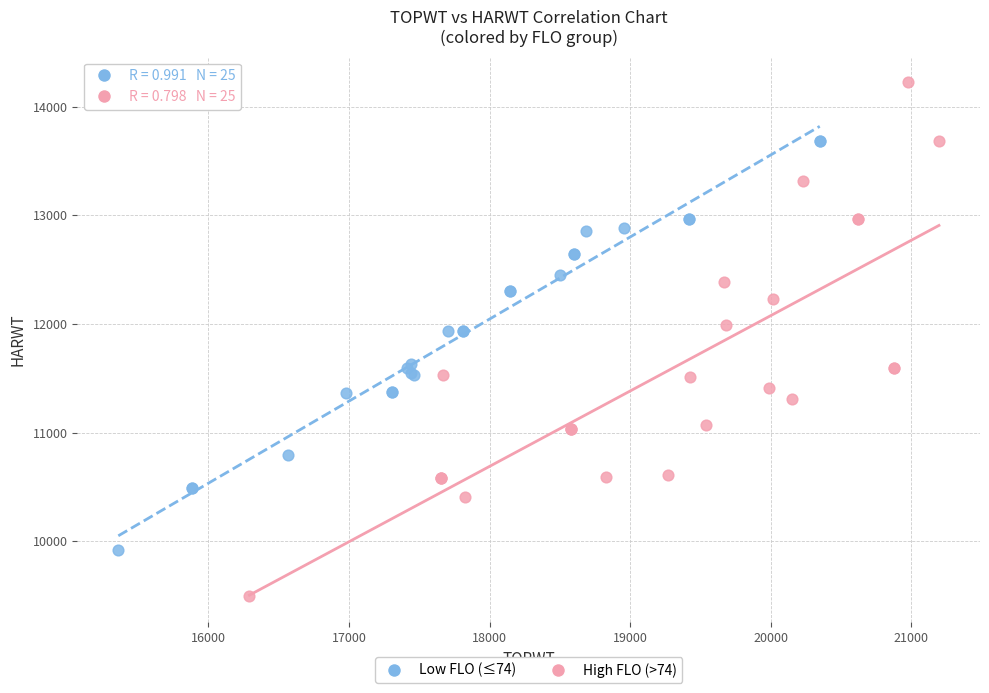

Which series has the largest Y range (max minus min)?

High FLO (>74)